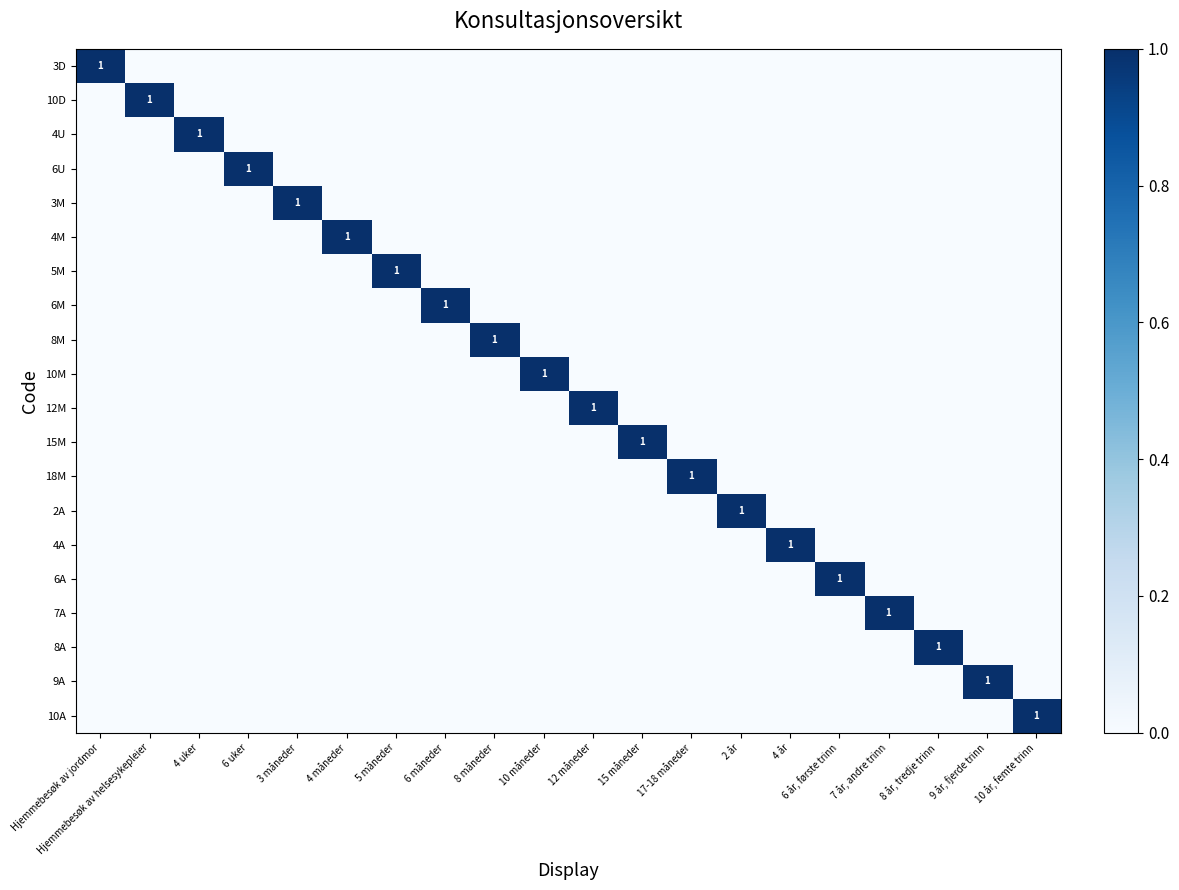

At which category is the sum across all series the highest?

Hjemmebesøk av jordmor